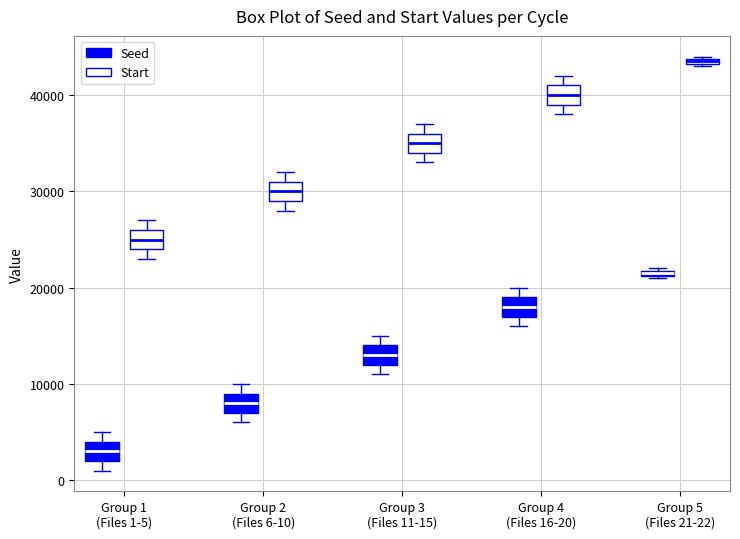

Where is the lower edge of the box for Group 5 (Files 21-22) (Seed) on the y-axis? The values are not printed on the chart, so give them approximately, as read against the axis.

21000